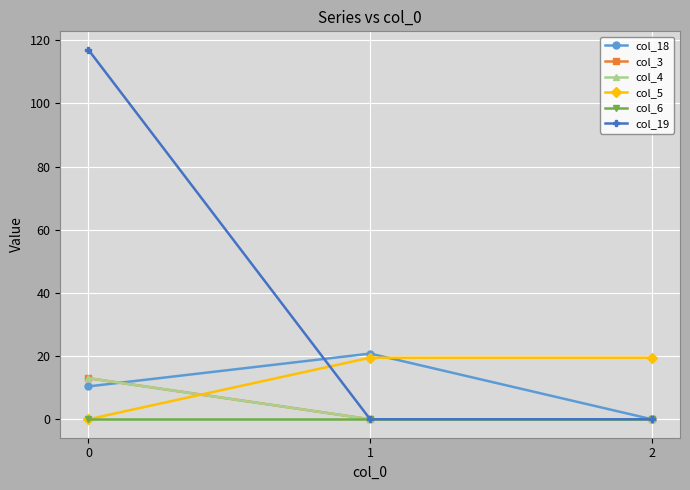

Is the value of col_6 at 1 greater than the value of col_4 at 2?

No